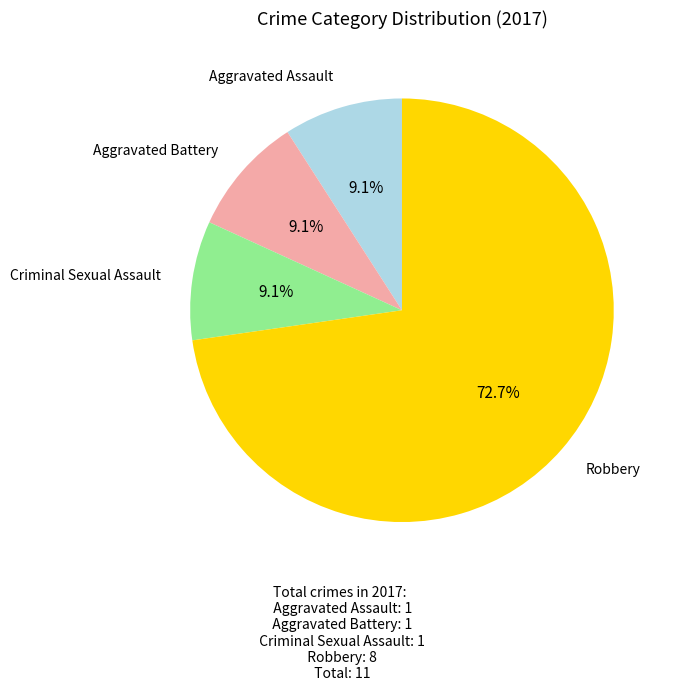

What percentage is the Aggravated Assault slice, to the nearest percent?

9%